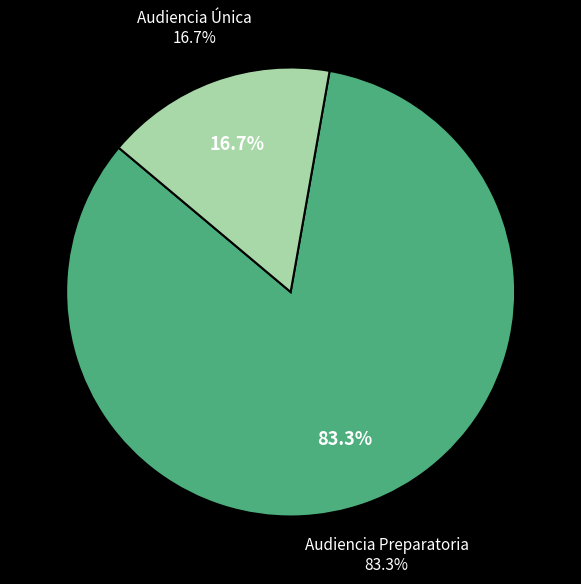

To the nearest percent, what percentage of the pie is Audiencia Preparatoria?

83%